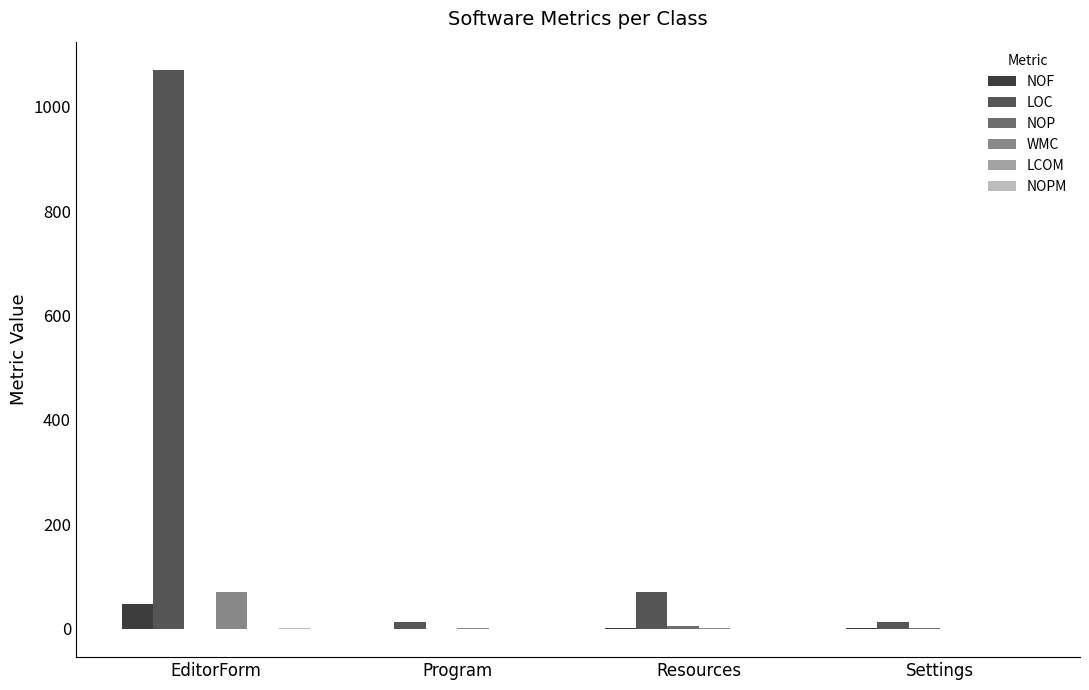

The value of NOF at EditorForm is 47.0. True or false?

True